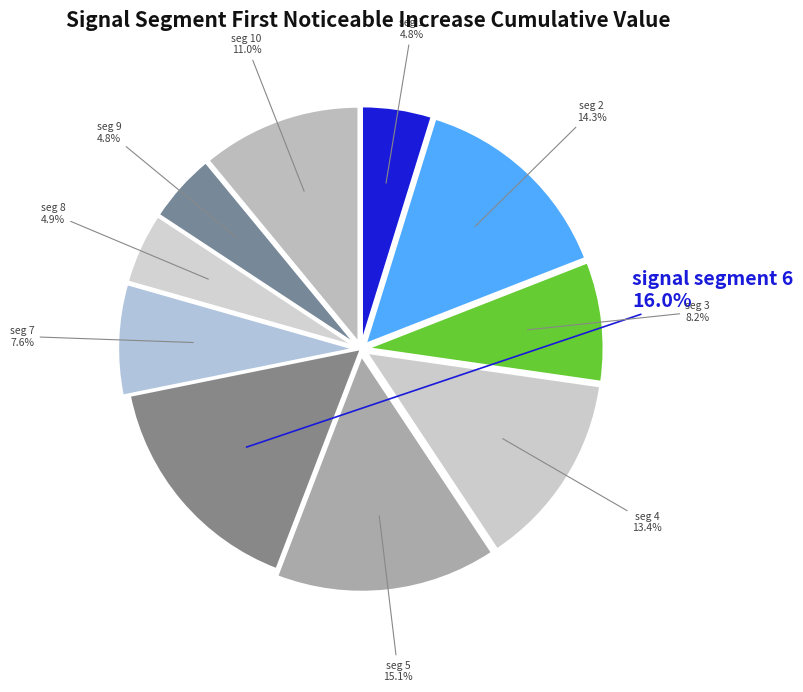

Which slice is the largest?

signal segment 6